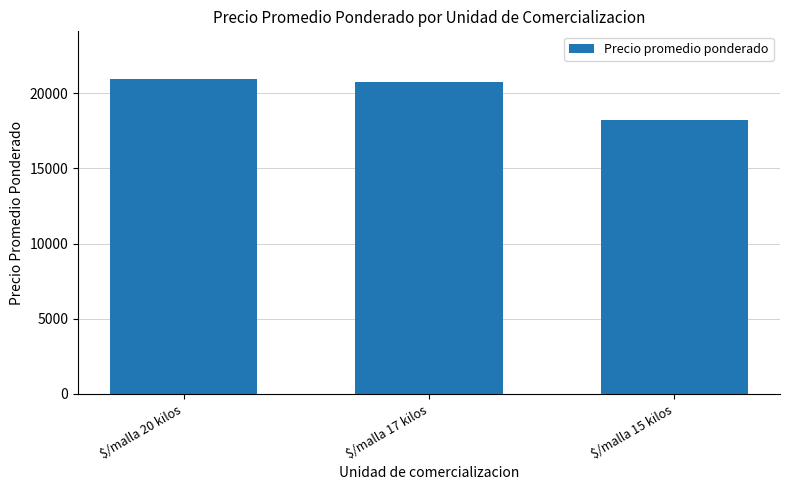

List the labels in order of value, largest first.

$/malla 20 kilos, $/malla 17 kilos, $/malla 15 kilos